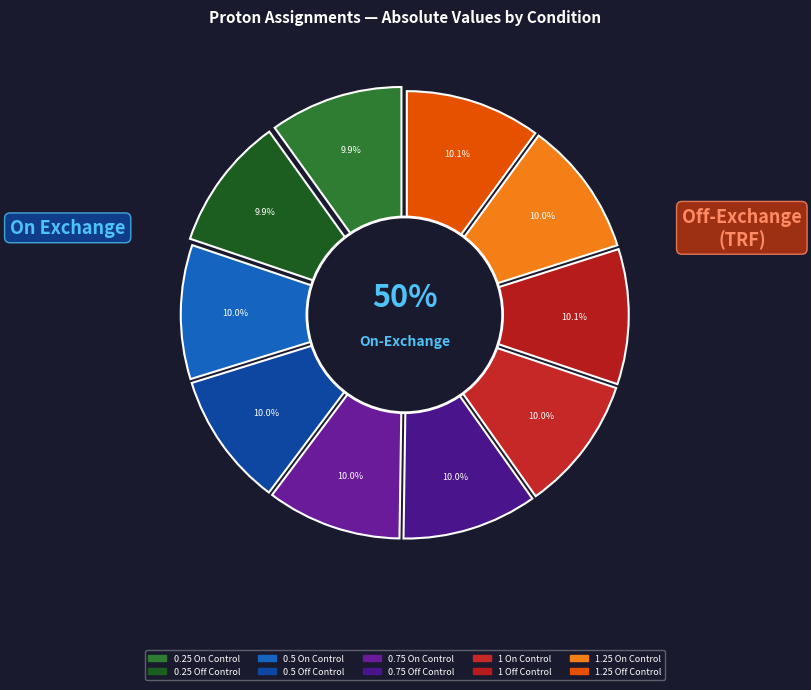

Which slice is the largest?

1.25 Off Control